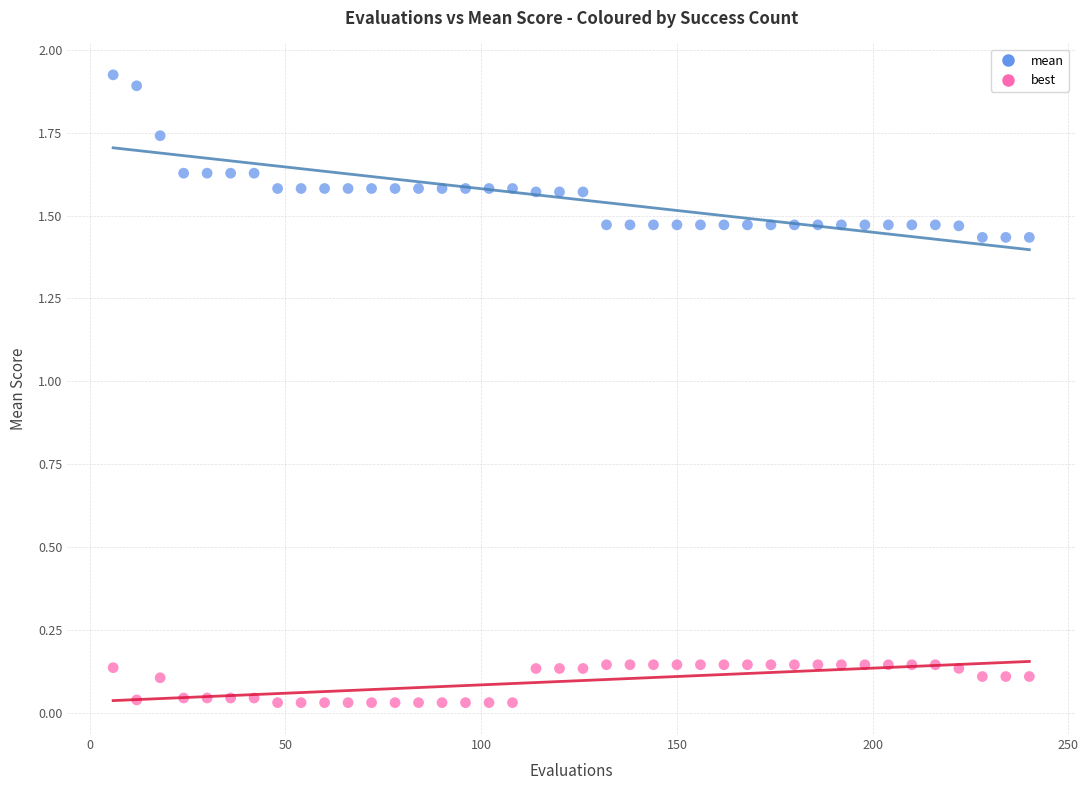

Which series has the largest Y range (max minus min)?

mean